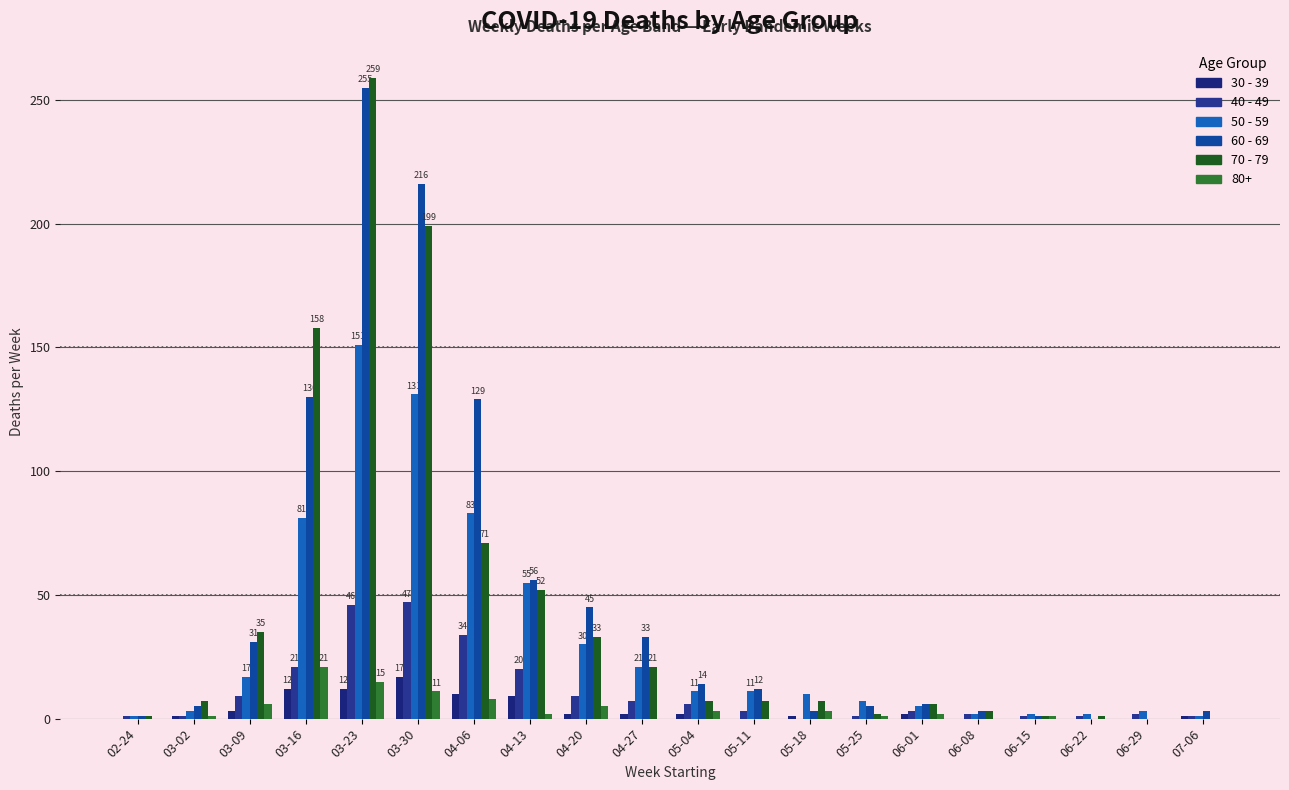

Does the chart contain stacked bars?

No